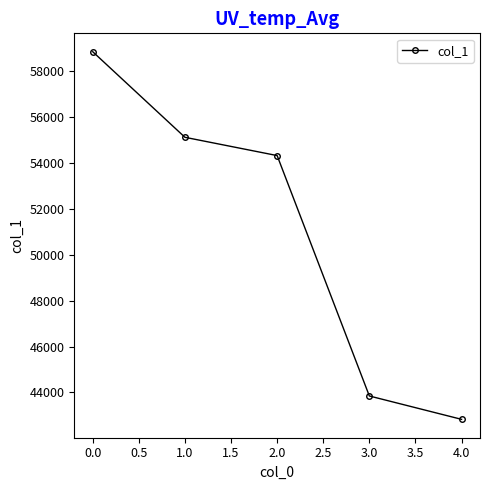

At which category does the chart reach its minimum across all series?

4.0